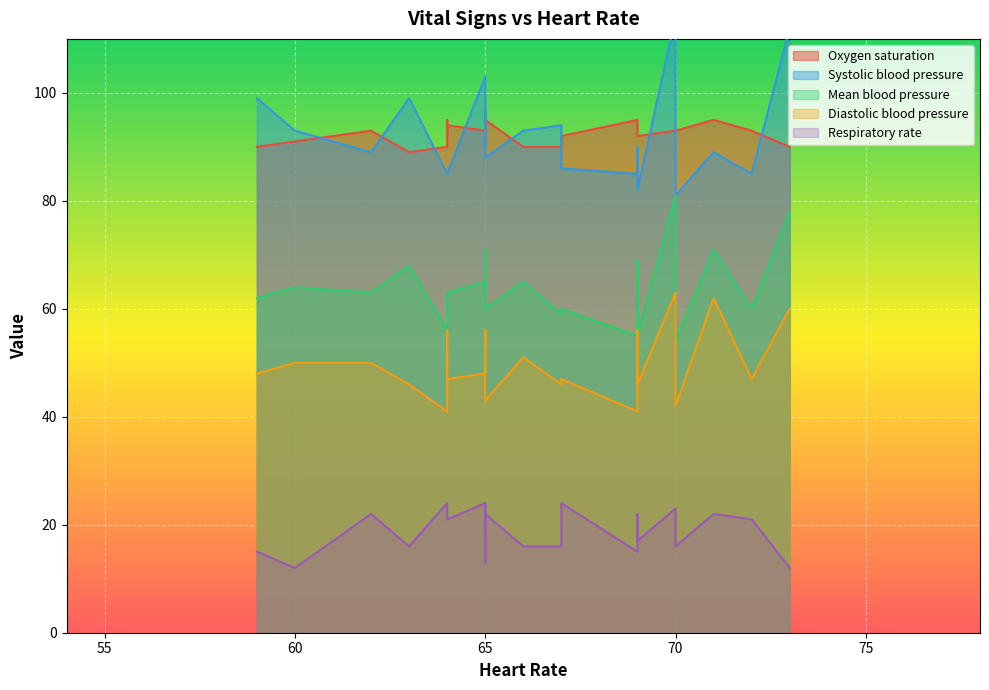

Rank the series at 0 from highest to lowest value.

Systolic blood pressure, Oxygen saturation, Mean blood pressure, Diastolic blood pressure, Respiratory rate